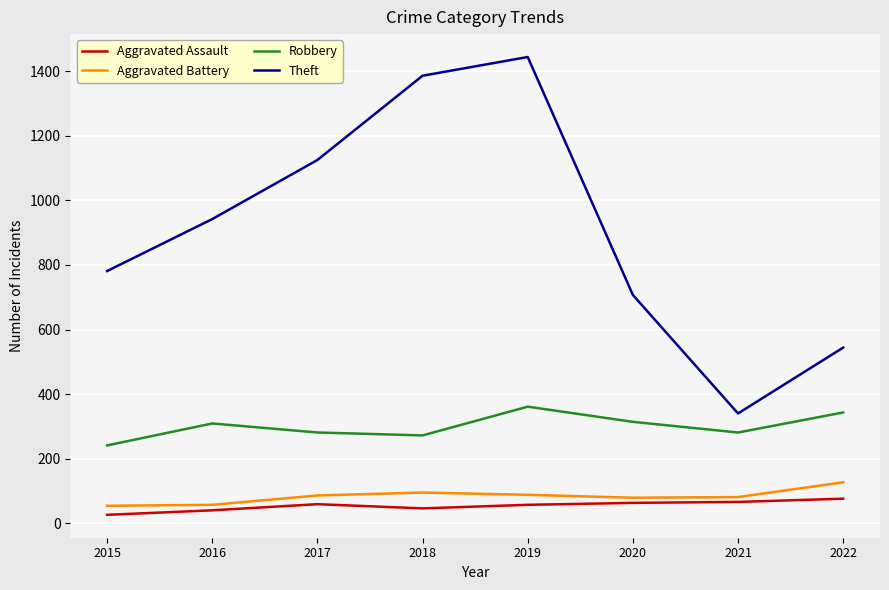

List the series in order of their peak value, lowest first.

Aggravated Assault, Aggravated Battery, Robbery, Theft